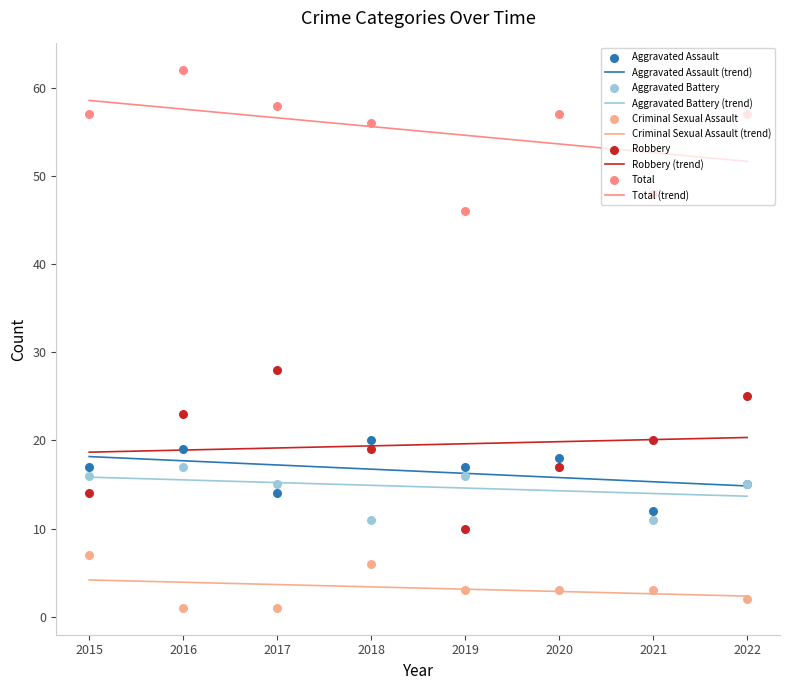

At which category is the sum across all series the highest?

2016